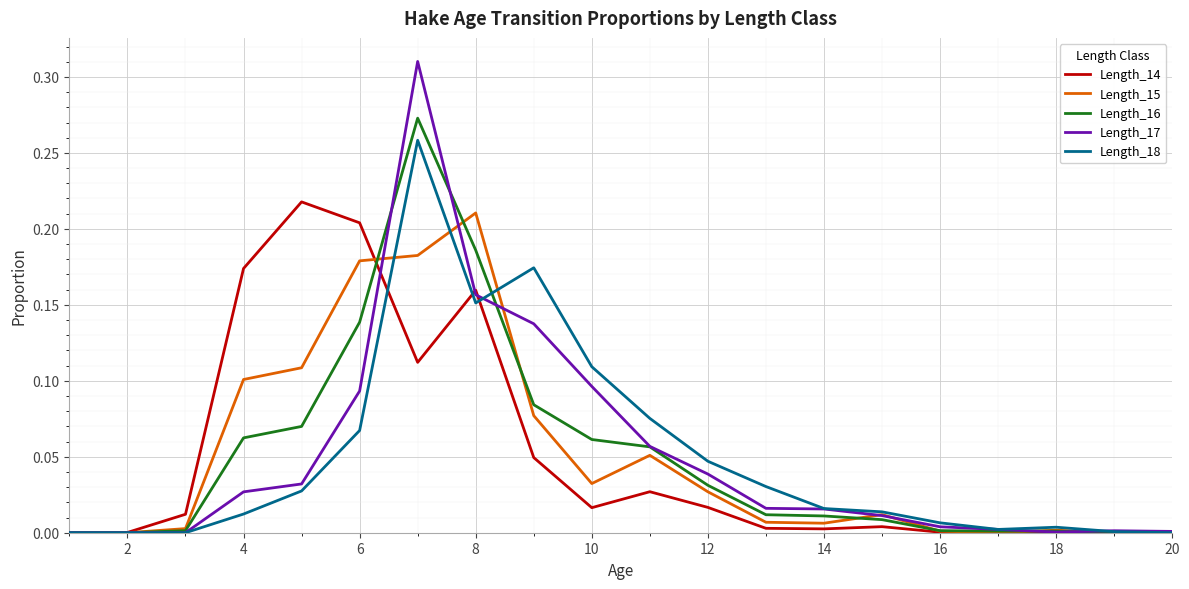

Which series has the largest range (max minus min)?

Length_17